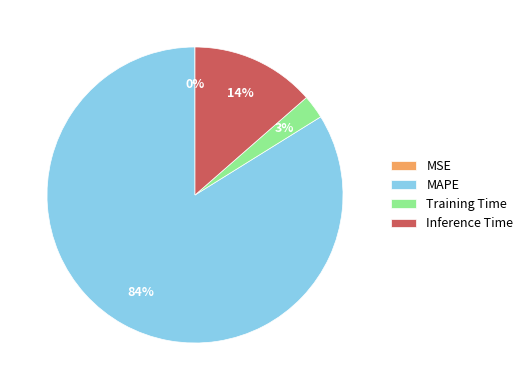

Combined, do MAPE and Training Time account for over 50%?

Yes